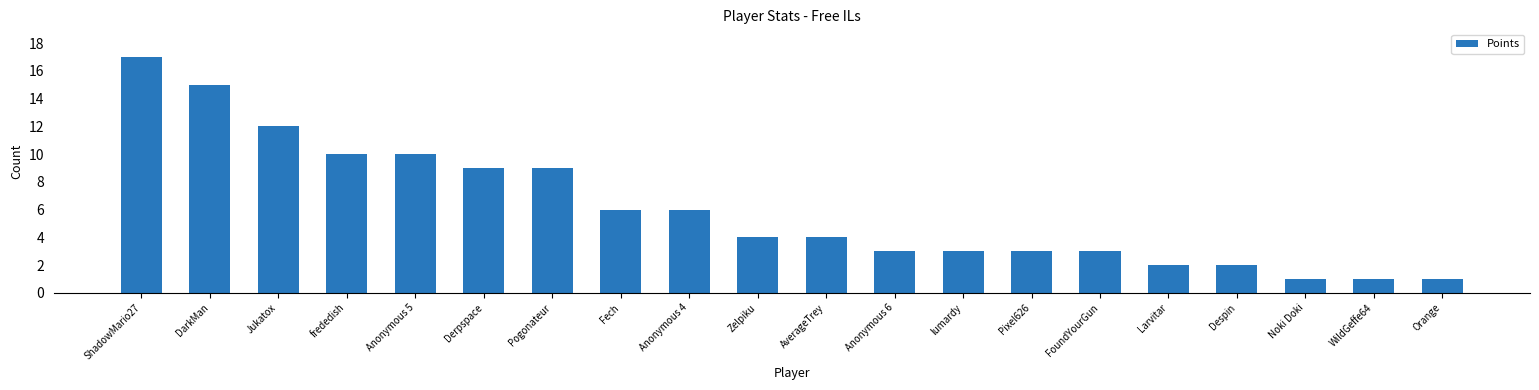

Are the bars horizontal?

No